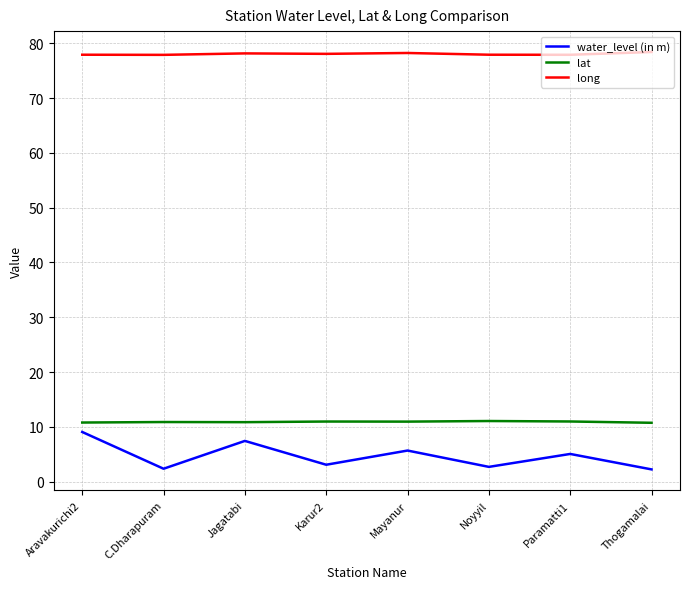

What position from the right is Paramatti1?

2